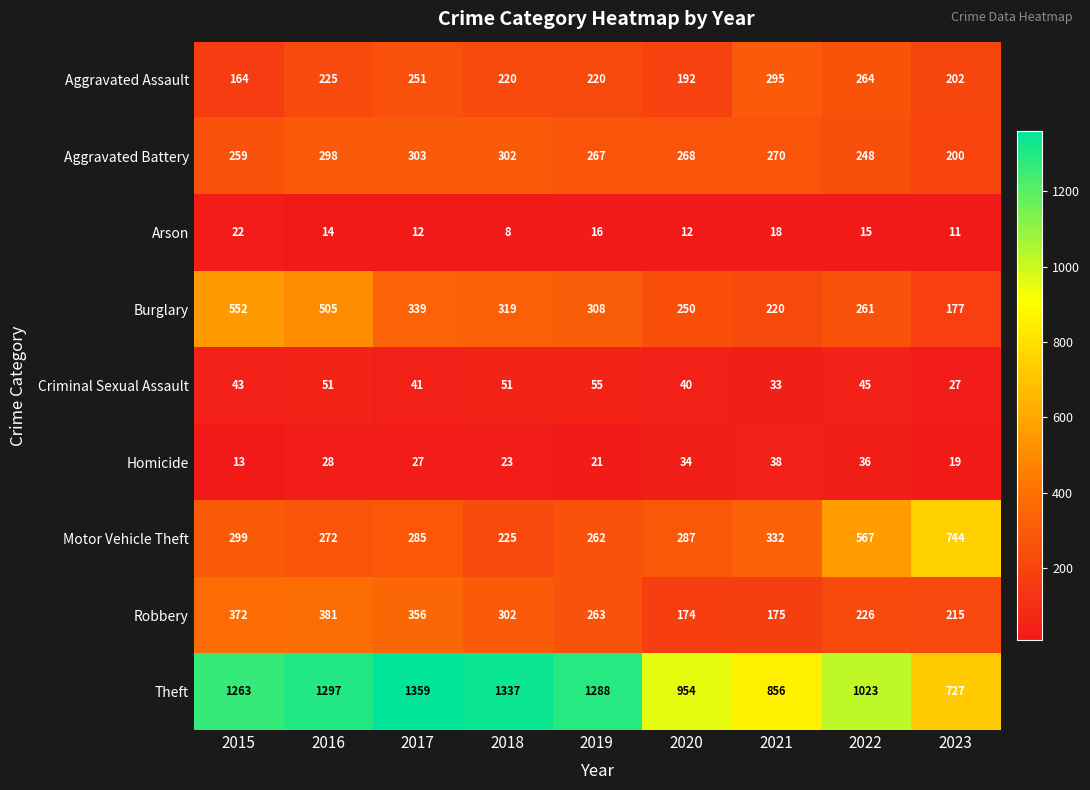

How many distinct data groups are displayed?

9